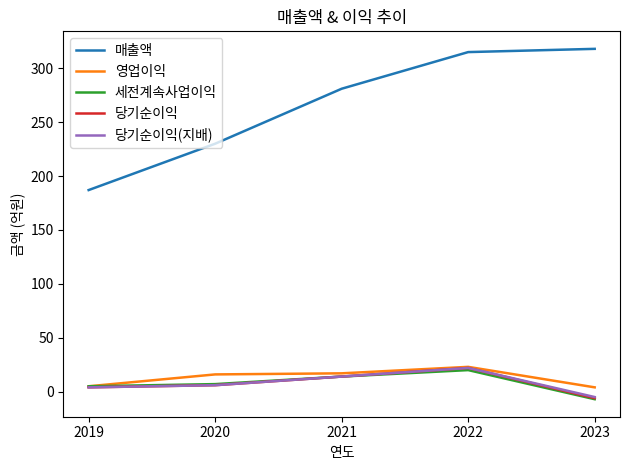

Which category has the highest value in the 당기순이익(지배) series?

2022